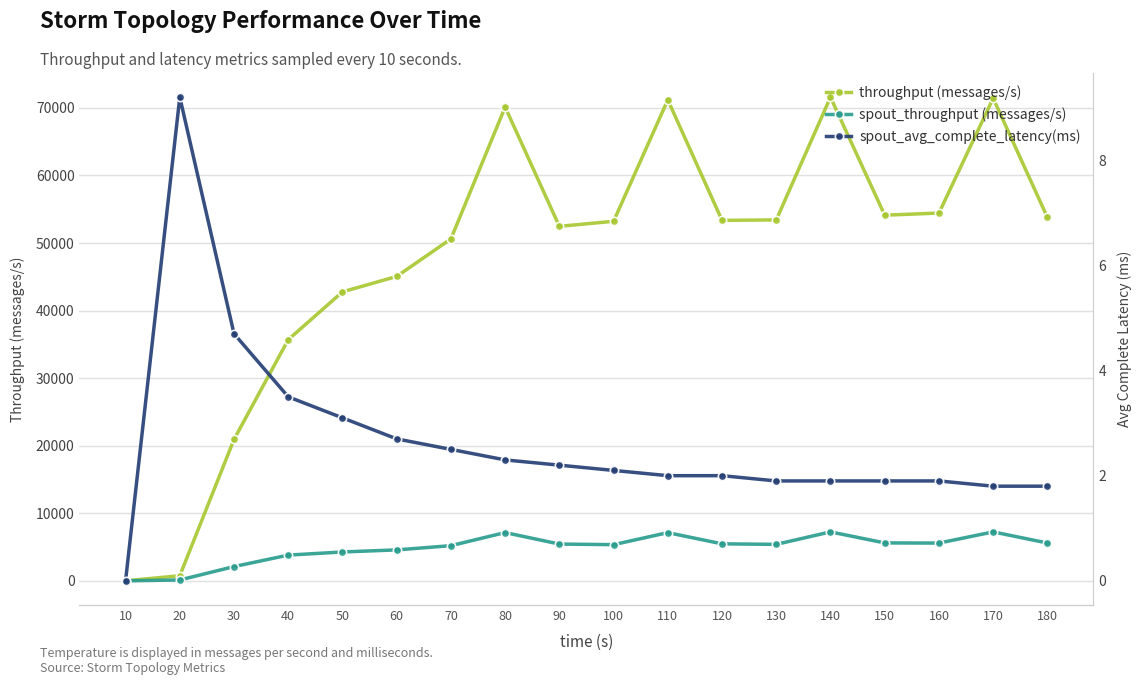

What is the sum of all spout_avg_complete_latency(ms) values?

47.5